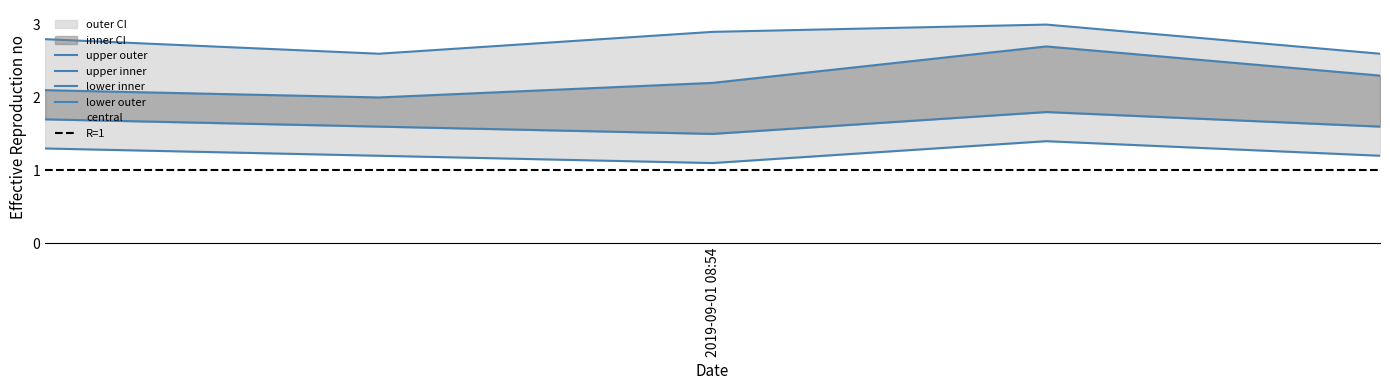

At which label does lower_inner reach its peak?

2019-09-01 19:11